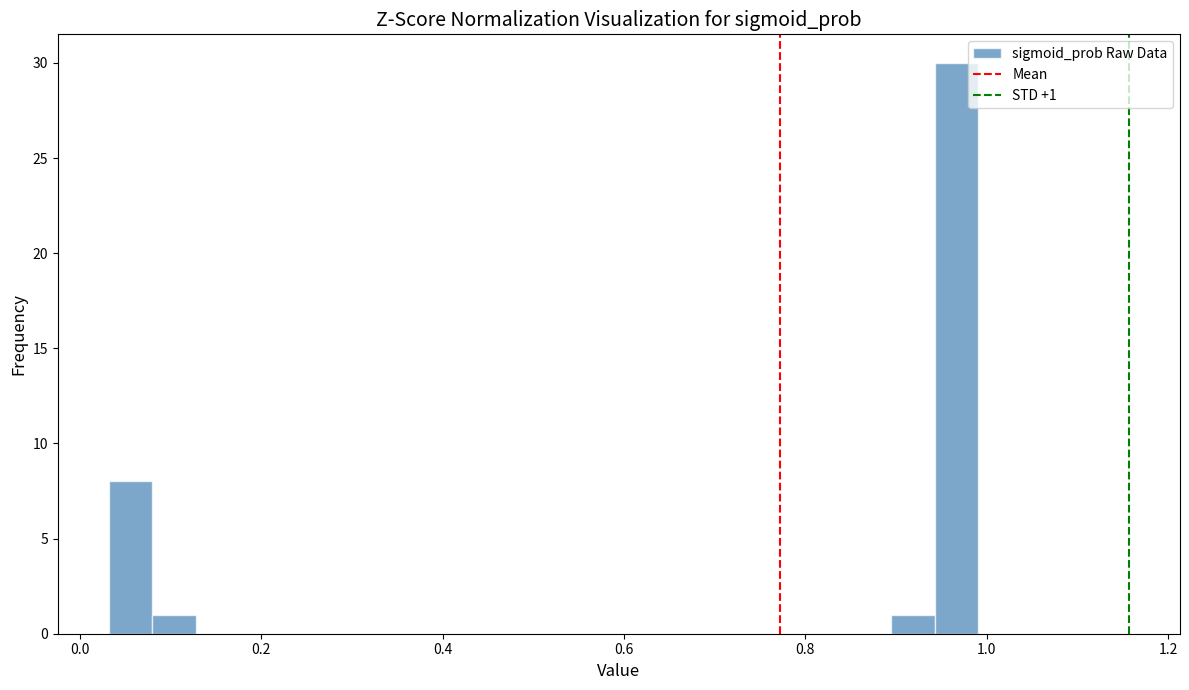

Around what value on the x-axis is the tallest bar? Give the approximate position of its centre, as read against the axis.

0.96